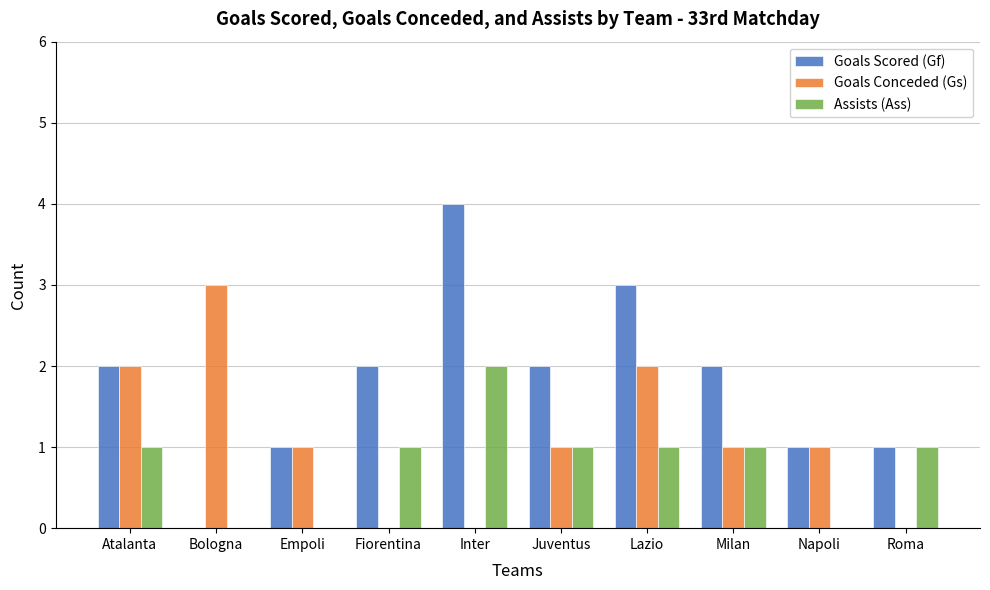

How many Assists (Ass) values are between 0 and 1?

9